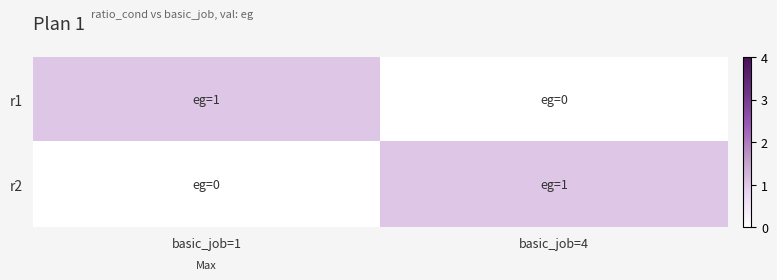

Between basic_job=1 and basic_job=4, which is larger?

basic_job=1